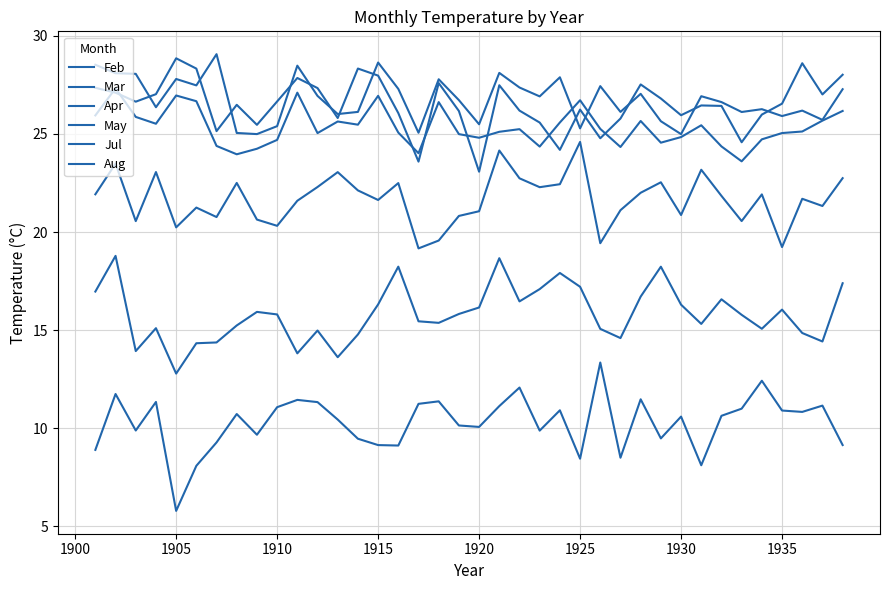

Does the chart display data point markers on the line(s)?

No